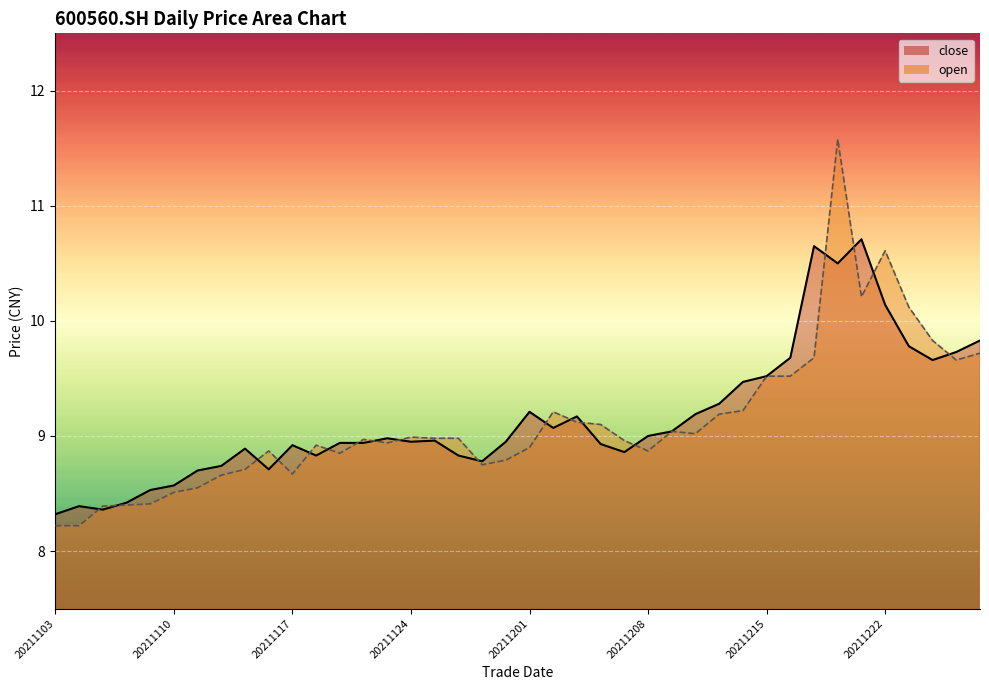

What is the difference between the maximum and minimum values in the close series?

2.4